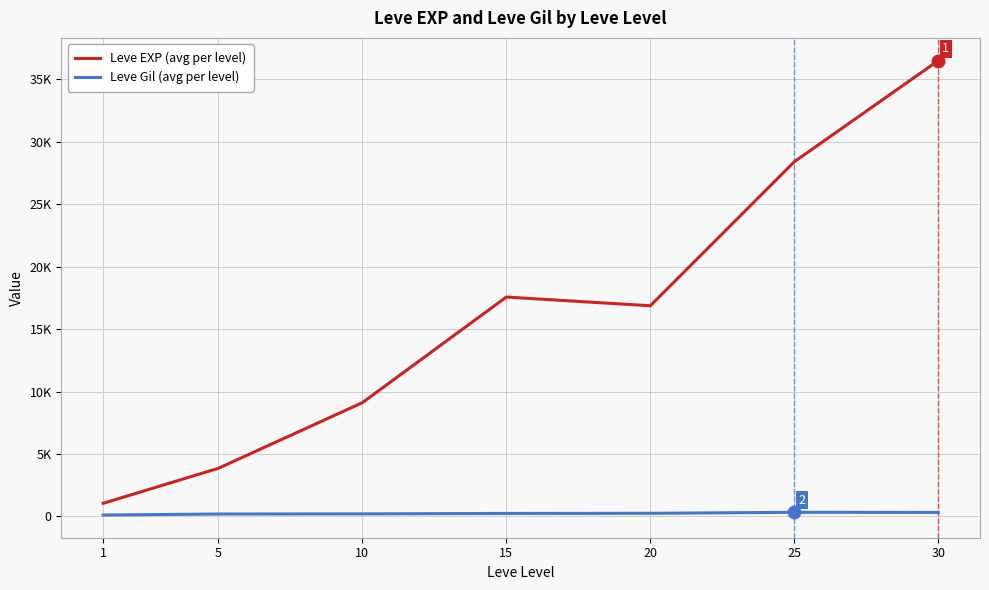

Which has a higher value, 25 or 1?

25